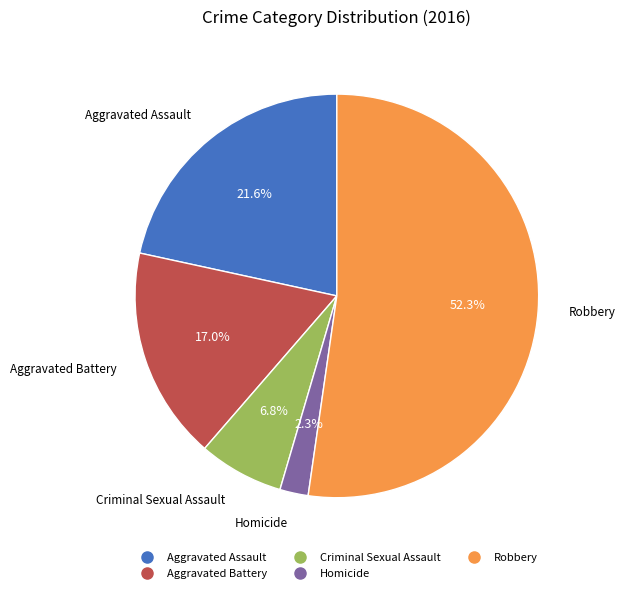

Is there a majority slice in this chart?

Yes